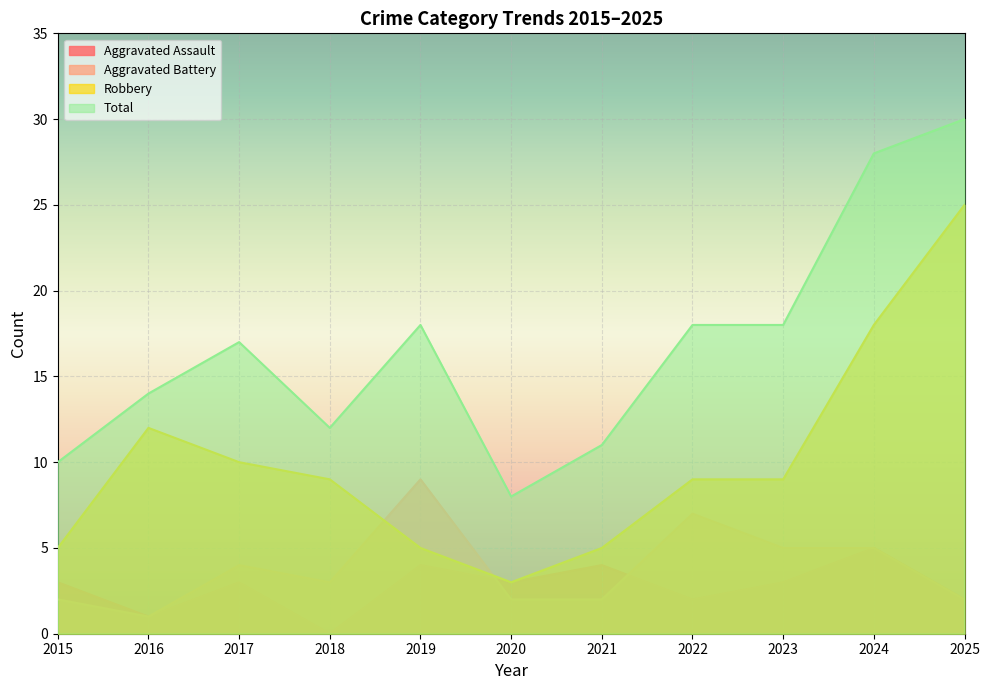

Where is the first local maximum for Aggravated Battery?

2017